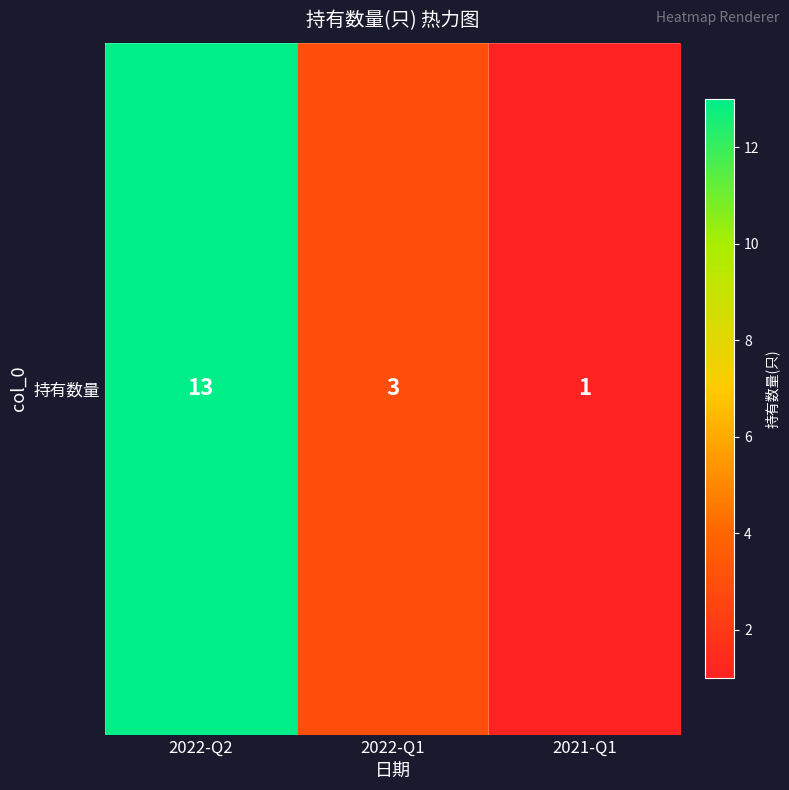

What is the average value?

6